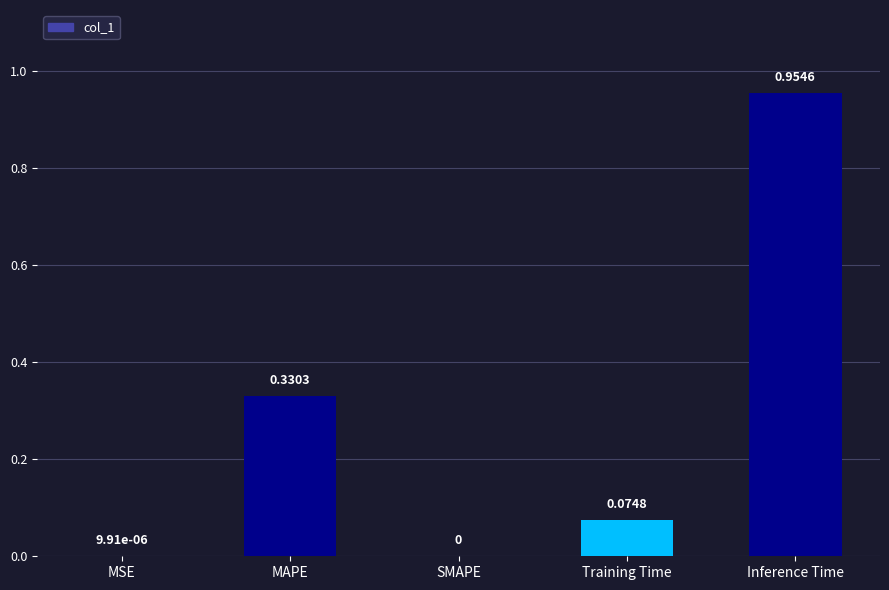

What is the difference between the values at Training Time and Inference Time?

0.9